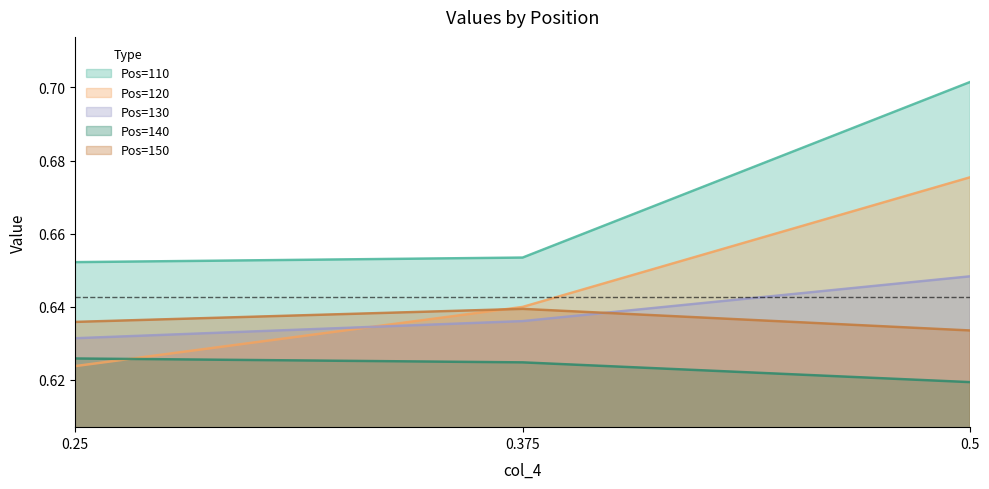

What is the difference between the highest and lowest values at 0.5?

0.1